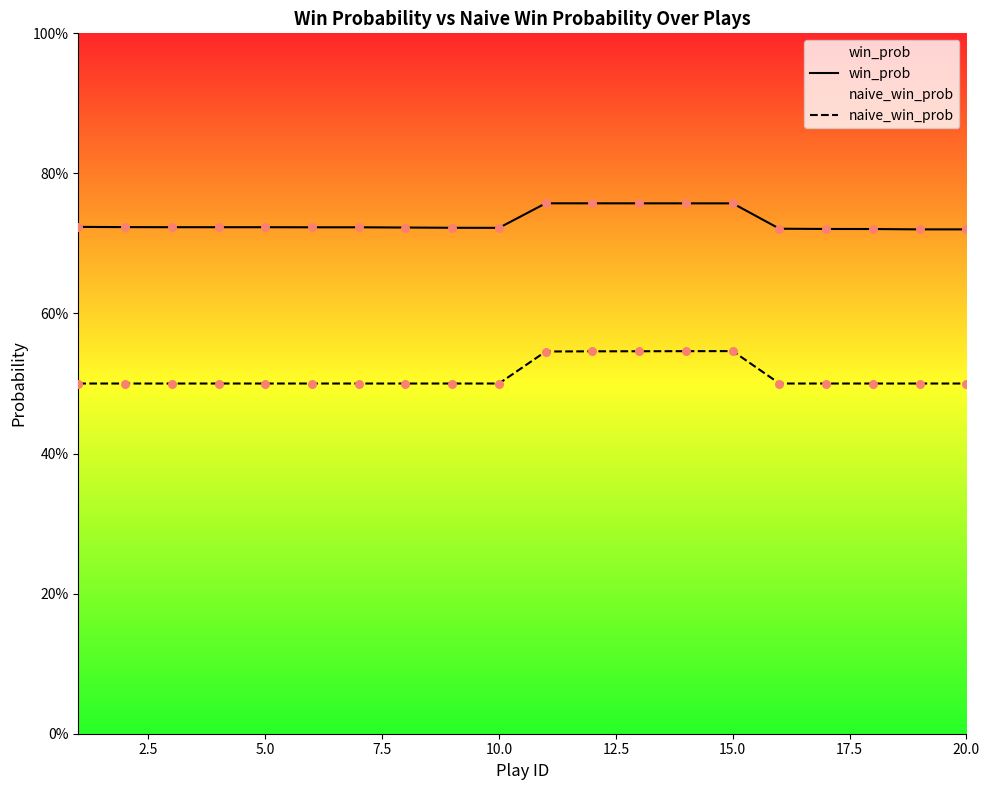

At which category is the sum across all series the highest?

15.0